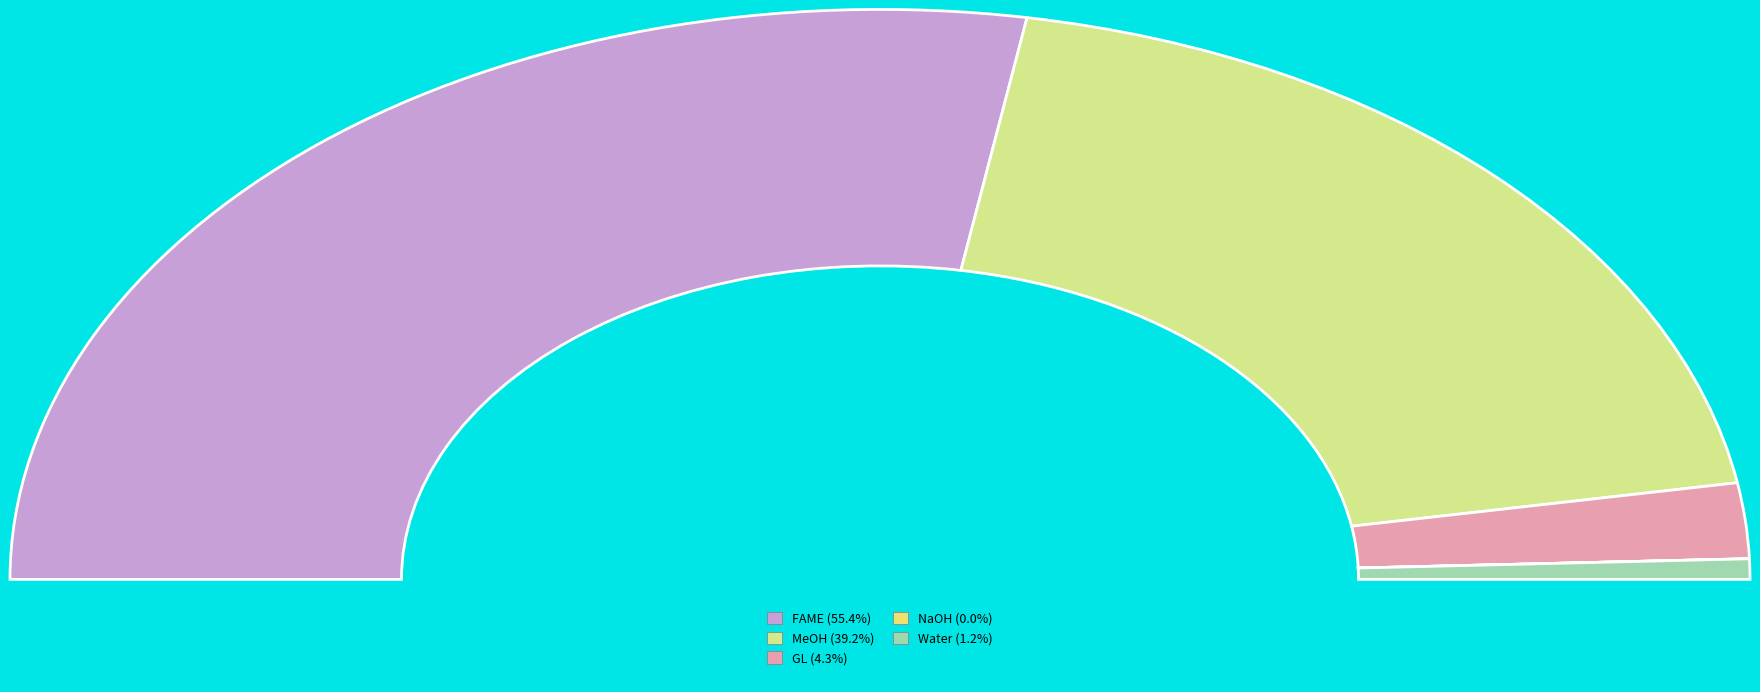

True or false: MeOH accounts for 39% of the total.

True